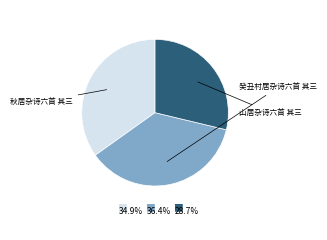

Is the sum of 山居杂诗六首 其三 and 癸丑村居杂诗六首 其三 greater than half?

Yes